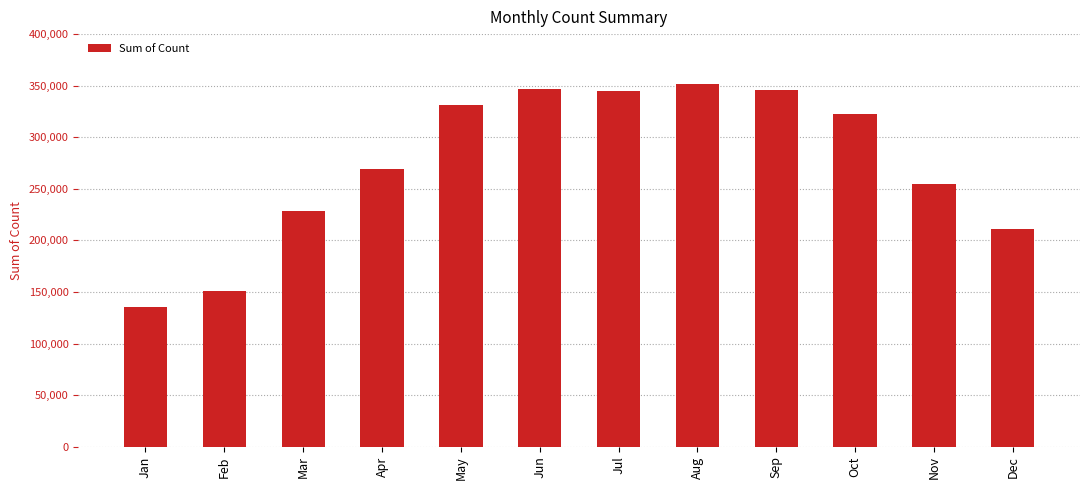

What is the difference between the maximum and second lowest values?

199842